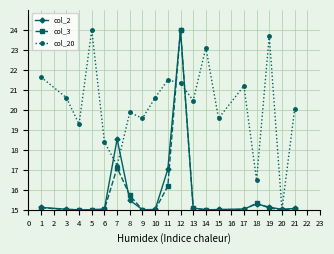

At which label is col_3 closest to 19?

7